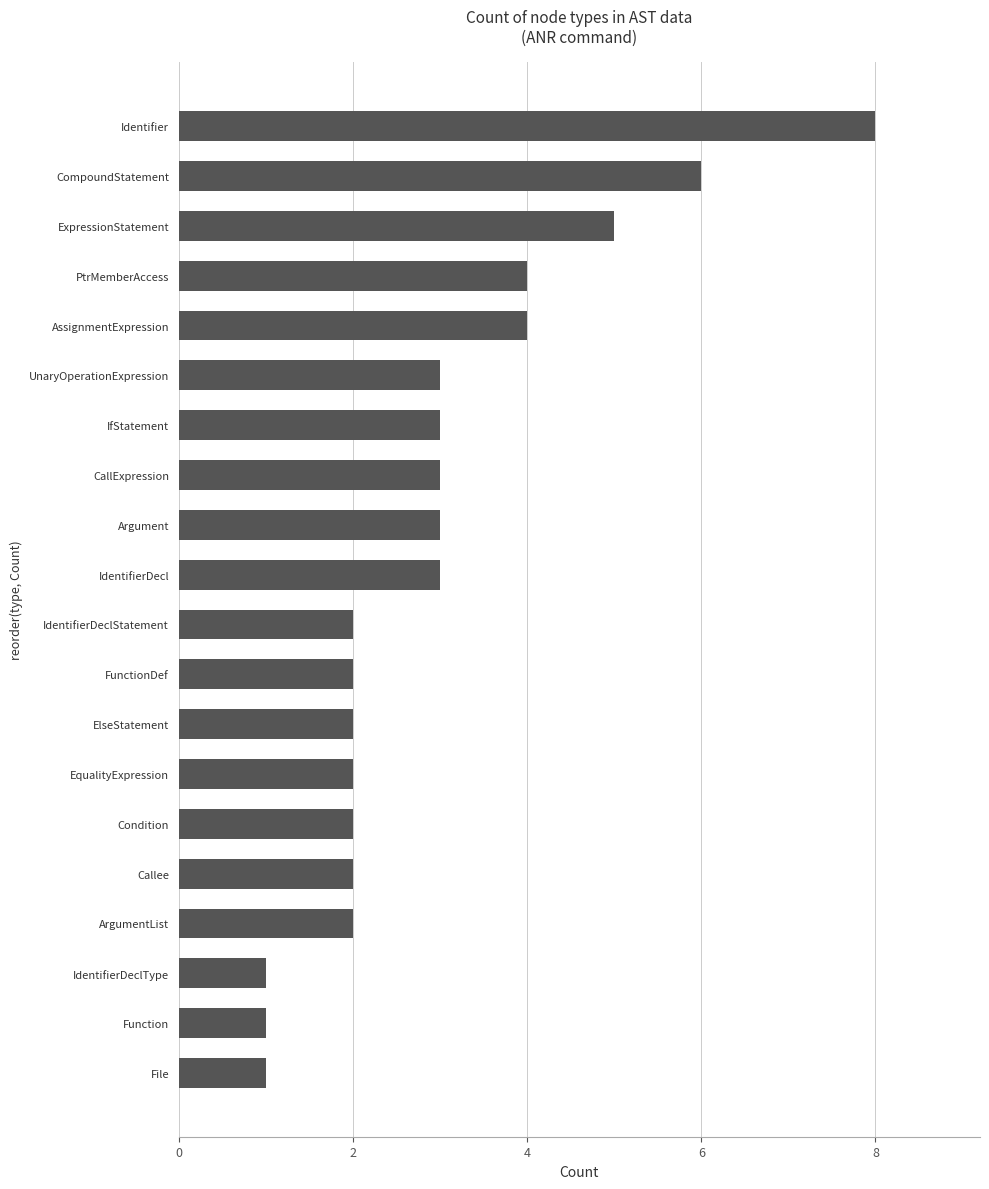

Reading bottom to top, transcribe all the data shown in this chart.

1	1	1	2	2	2	2	2	2	2	3	3	3	3	3	4	4	5	6	8